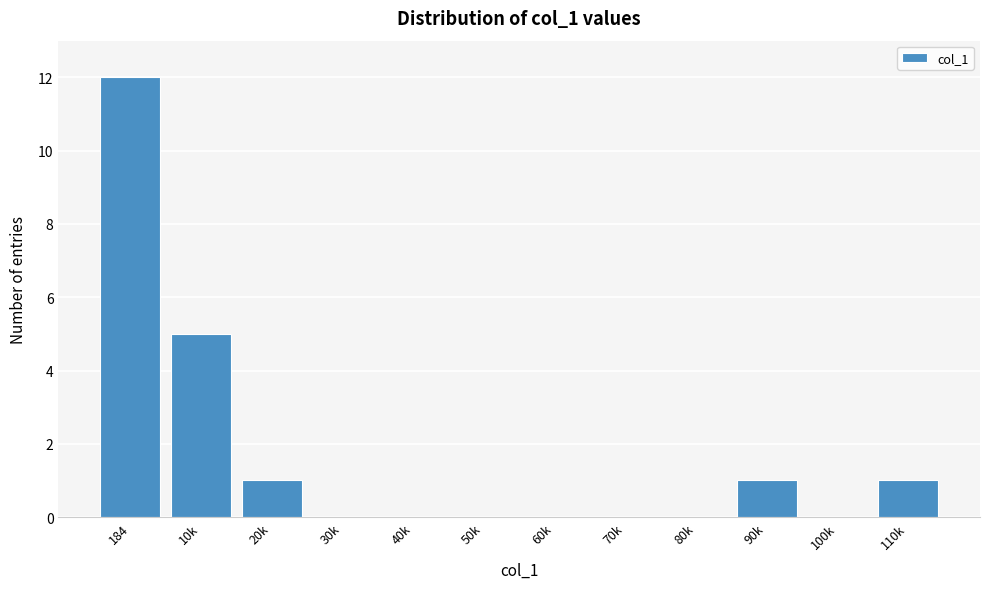

Reading left to right, list all the values displayed in this chart.

184=12	10k=5	20k=1	30k=0	40k=0	50k=0	60k=0	70k=0	80k=0	90k=1	100k=0	110k=1